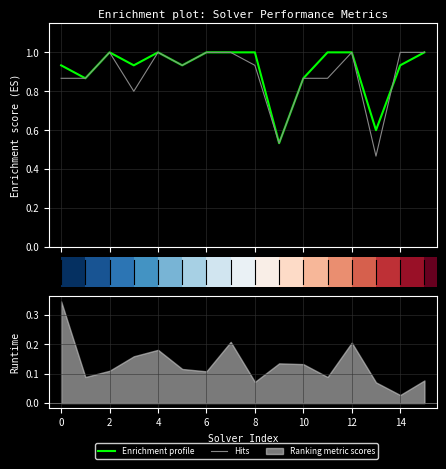

What is the difference between the highest and lowest values at 13?

0.1